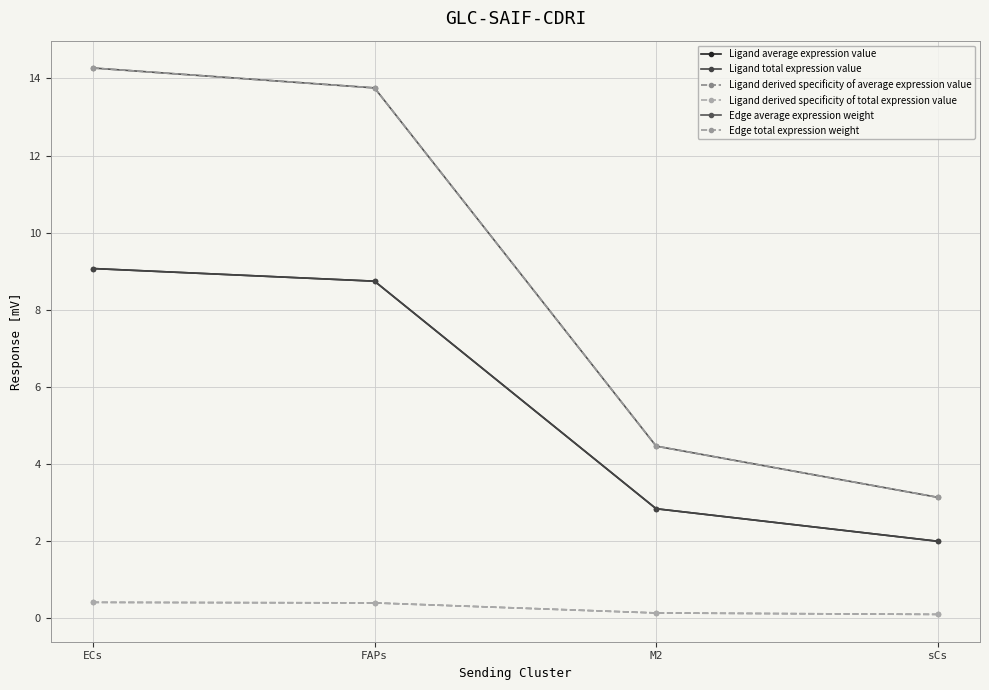

Is this an area chart (filled region under the line)?

No